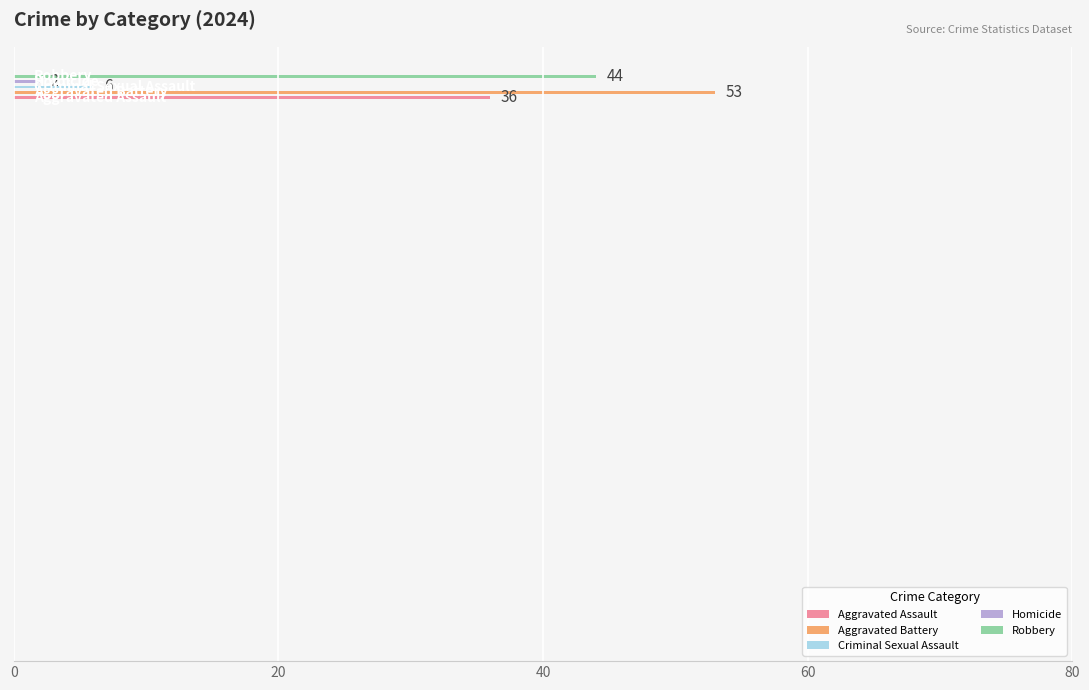

What is the difference between the maximum and minimum values?

51